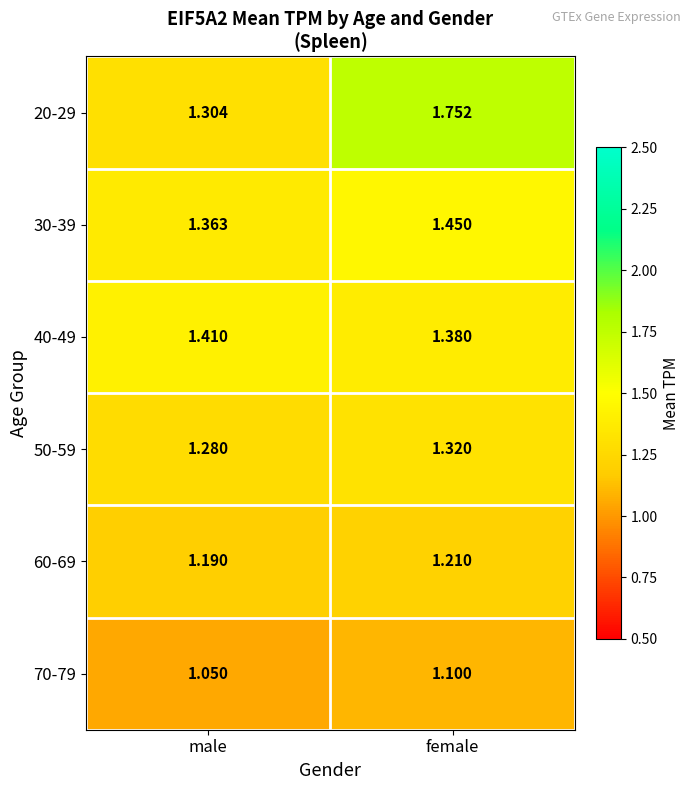

At which category is the sum across all series the highest?

female